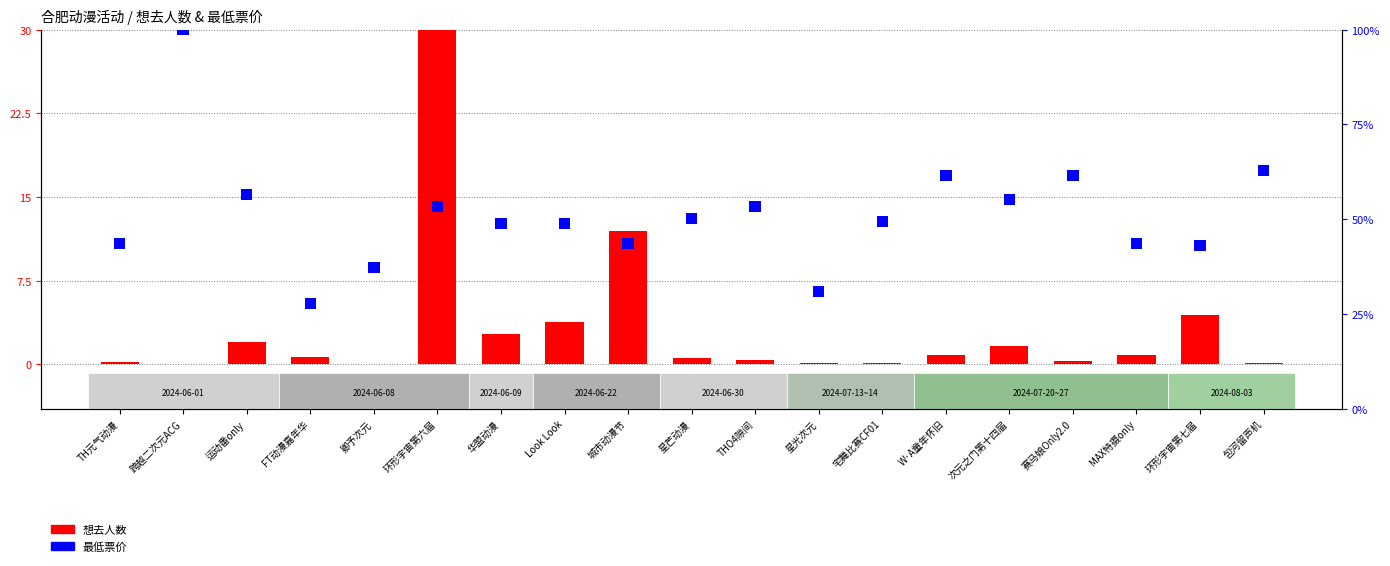

Which series has the largest total across all categories?

想去人数